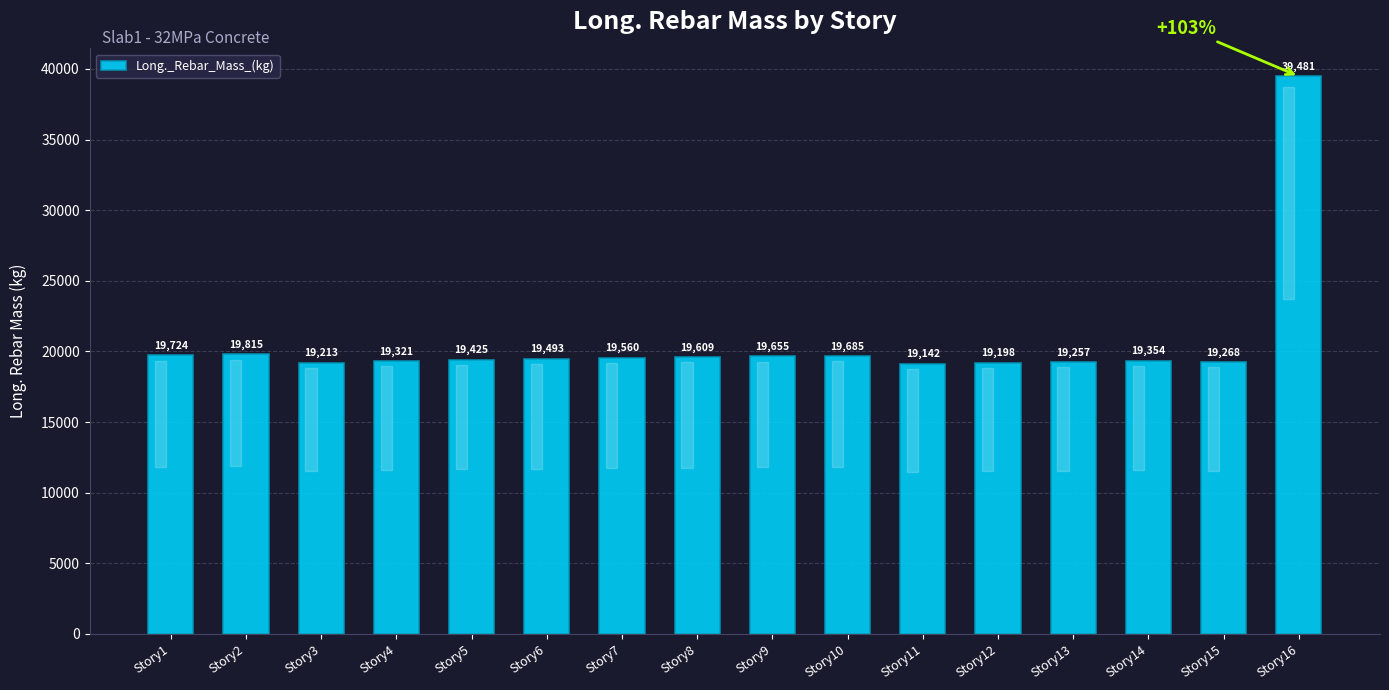

The value at Story1 is 19723.8. True or false?

True